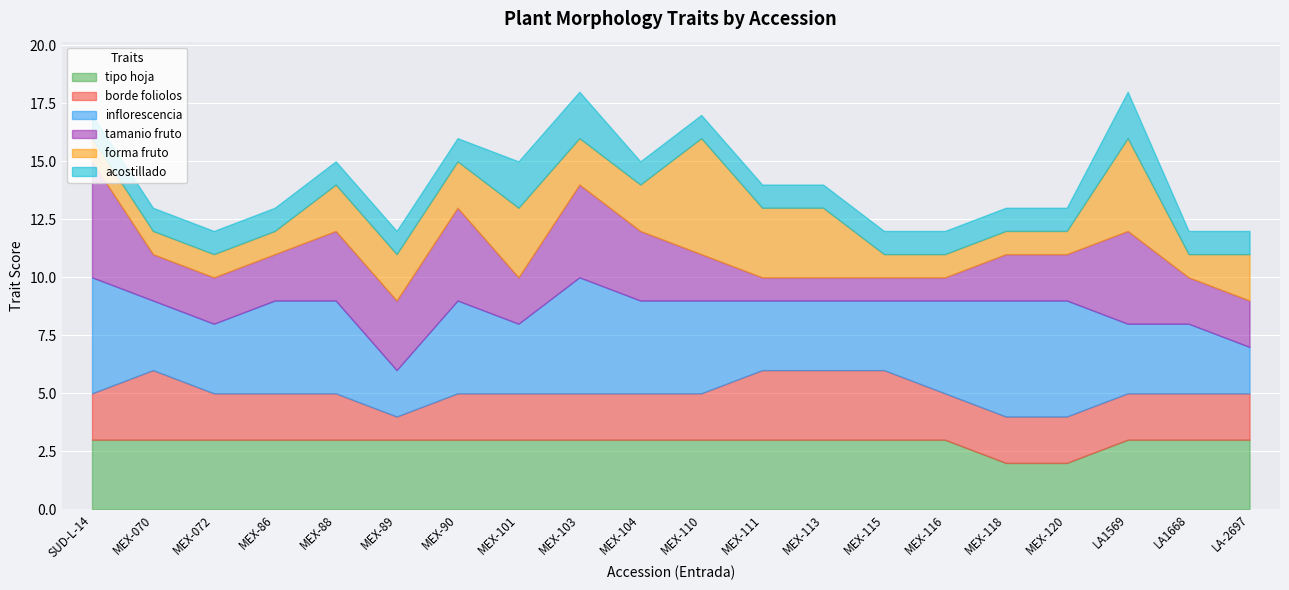

Which series has the largest total across all categories?

inflorescencia